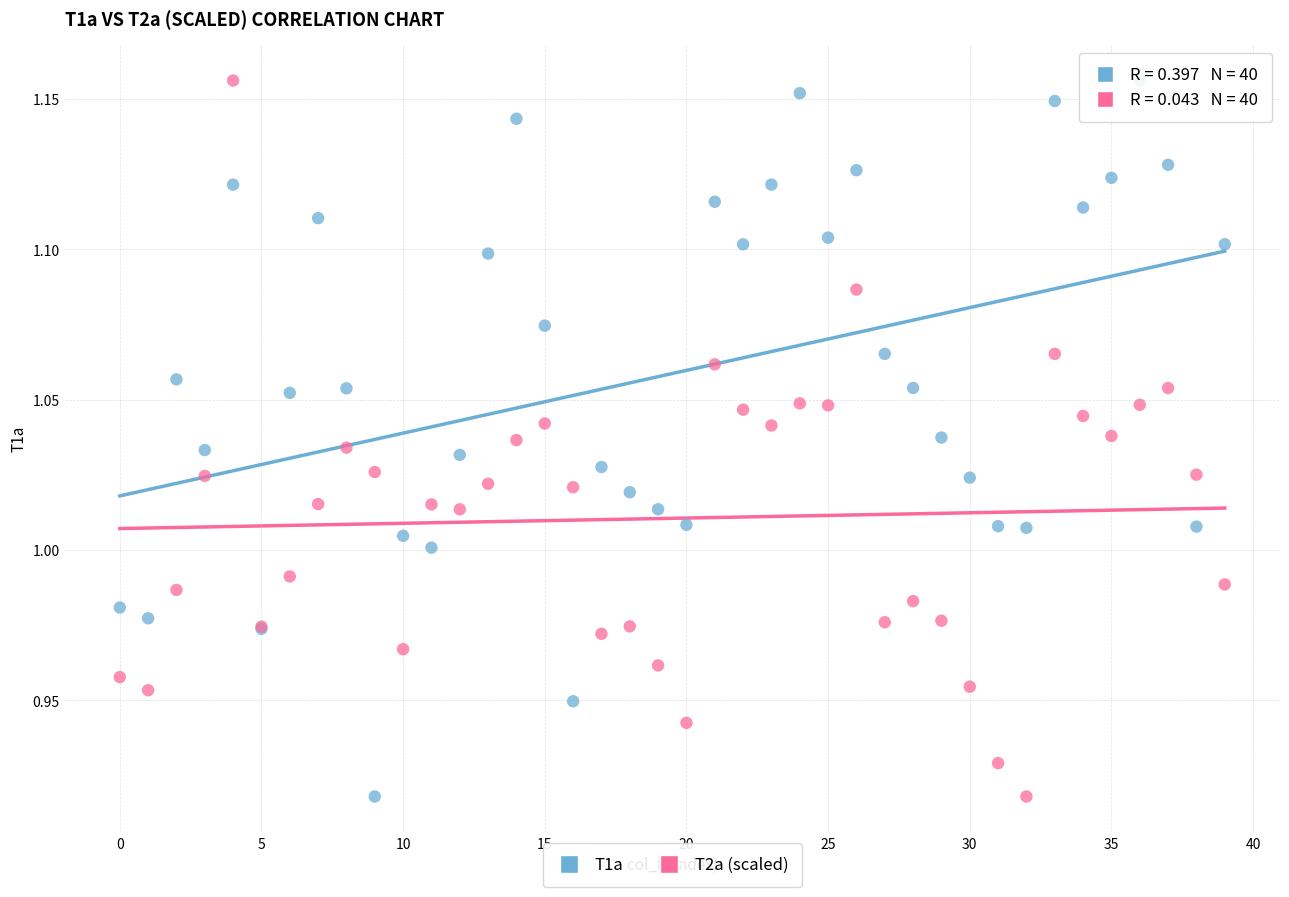

What are all the series names shown in the legend?

T1a, T2a (scaled)